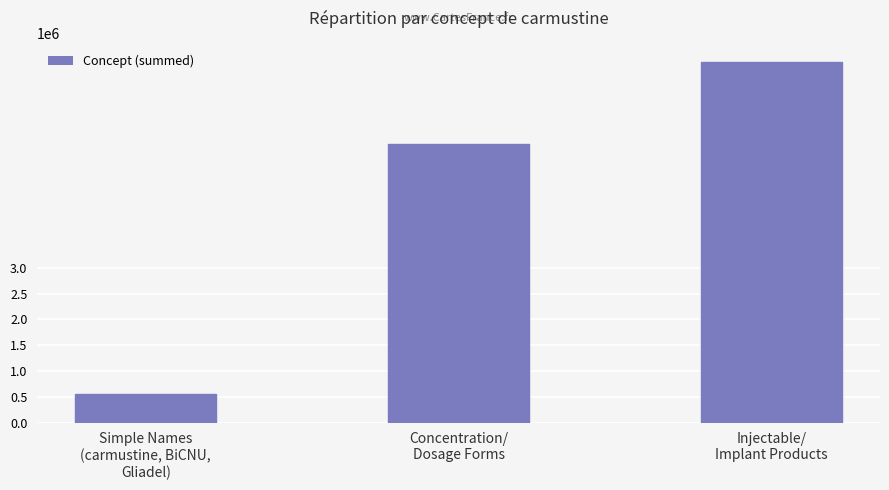

What is the ratio of the value at Simple Names
(carmustine, BiCNU,
Gliadel) to the value at Injectable/
Implant Products?

0.1